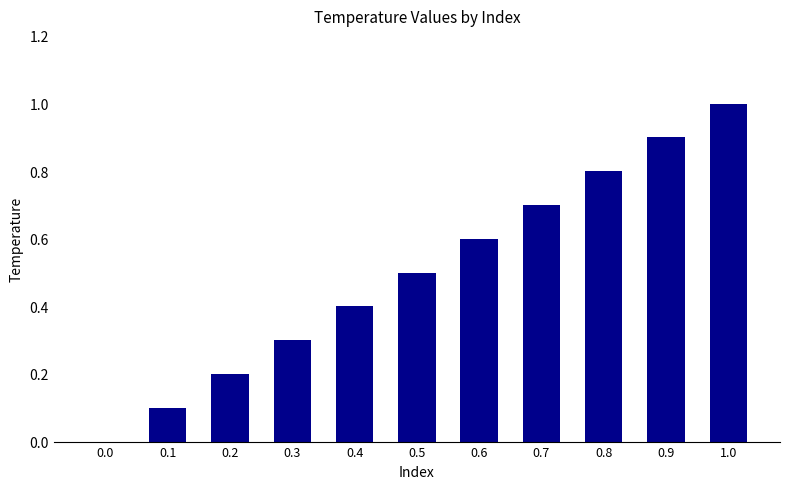

How many categories are shown in the chart?

11